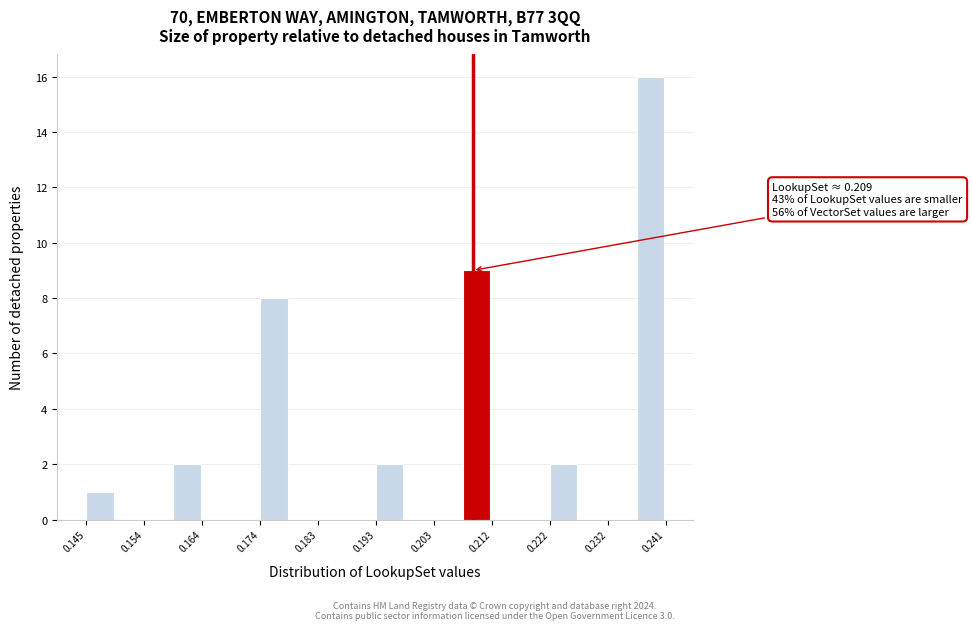

Which range on the x-axis has the tallest bar?

0.237 to 0.241